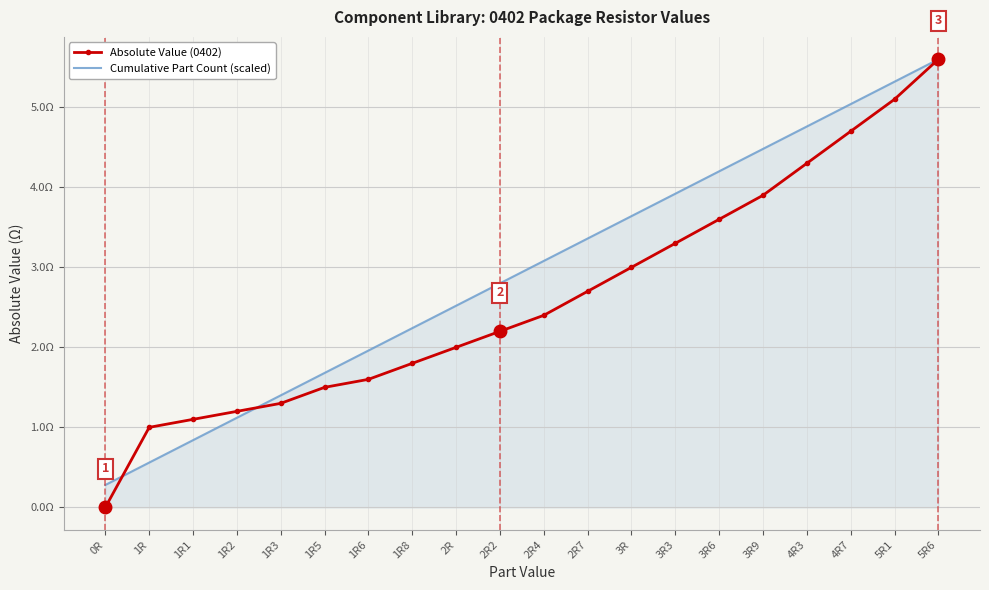

Reading left to right, list all the values displayed in this chart.

Absolute Value (0402): 0R=0.0	1R=1.0	1R1=1.1	1R2=1.2	1R3=1.3	1R5=1.5	1R6=1.6	1R8=1.8	2R=2.0	2R2=2.2	2R4=2.4	2R7=2.7	3R=3.0	3R3=3.3	3R6=3.6	3R9=3.9	4R3=4.3	4R7=4.7	5R1=5.1	5R6=5.6
Cumulative Part Count (scaled): 0R=0.3	1R=0.6	1R1=0.8	1R2=1.1	1R3=1.4	1R5=1.7	1R6=2.0	1R8=2.2	2R=2.5	2R2=2.8	2R4=3.1	2R7=3.4	3R=3.6	3R3=3.9	3R6=4.2	3R9=4.5	4R3=4.8	4R7=5.0	5R1=5.3	5R6=5.6